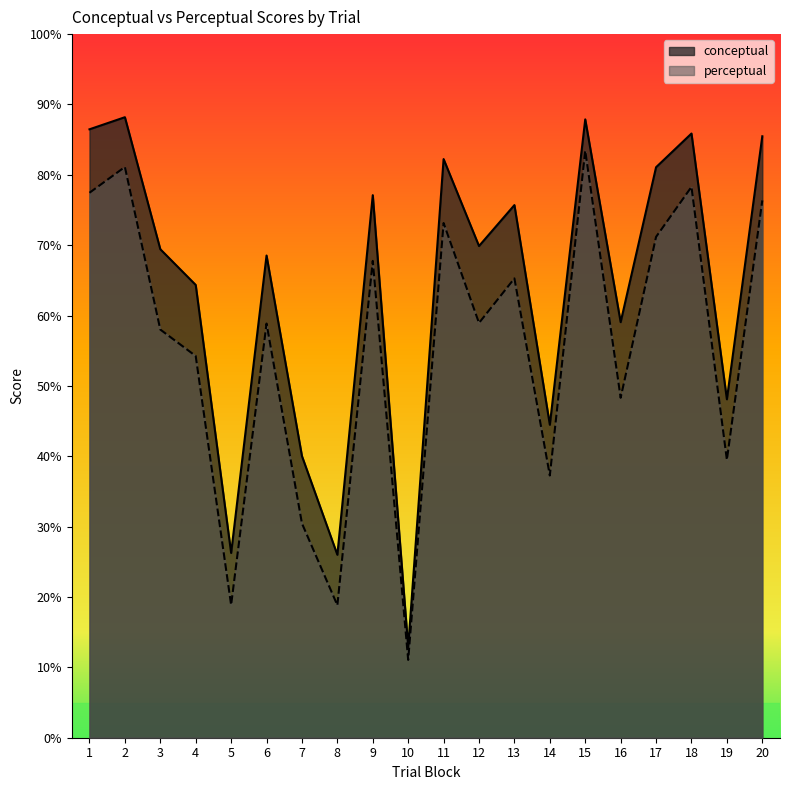

Which series has the largest total across all categories?

conceptual